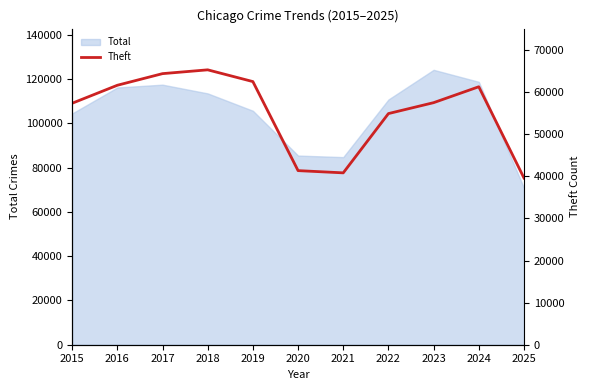

What is the smallest value displayed?

39601